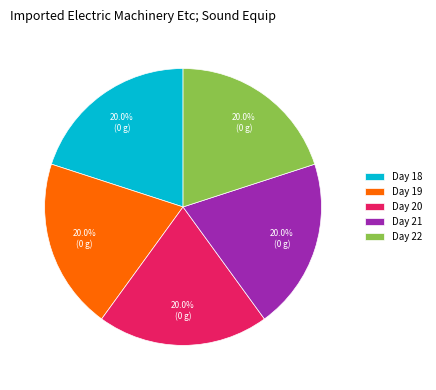

Does any single category account for the majority?

No